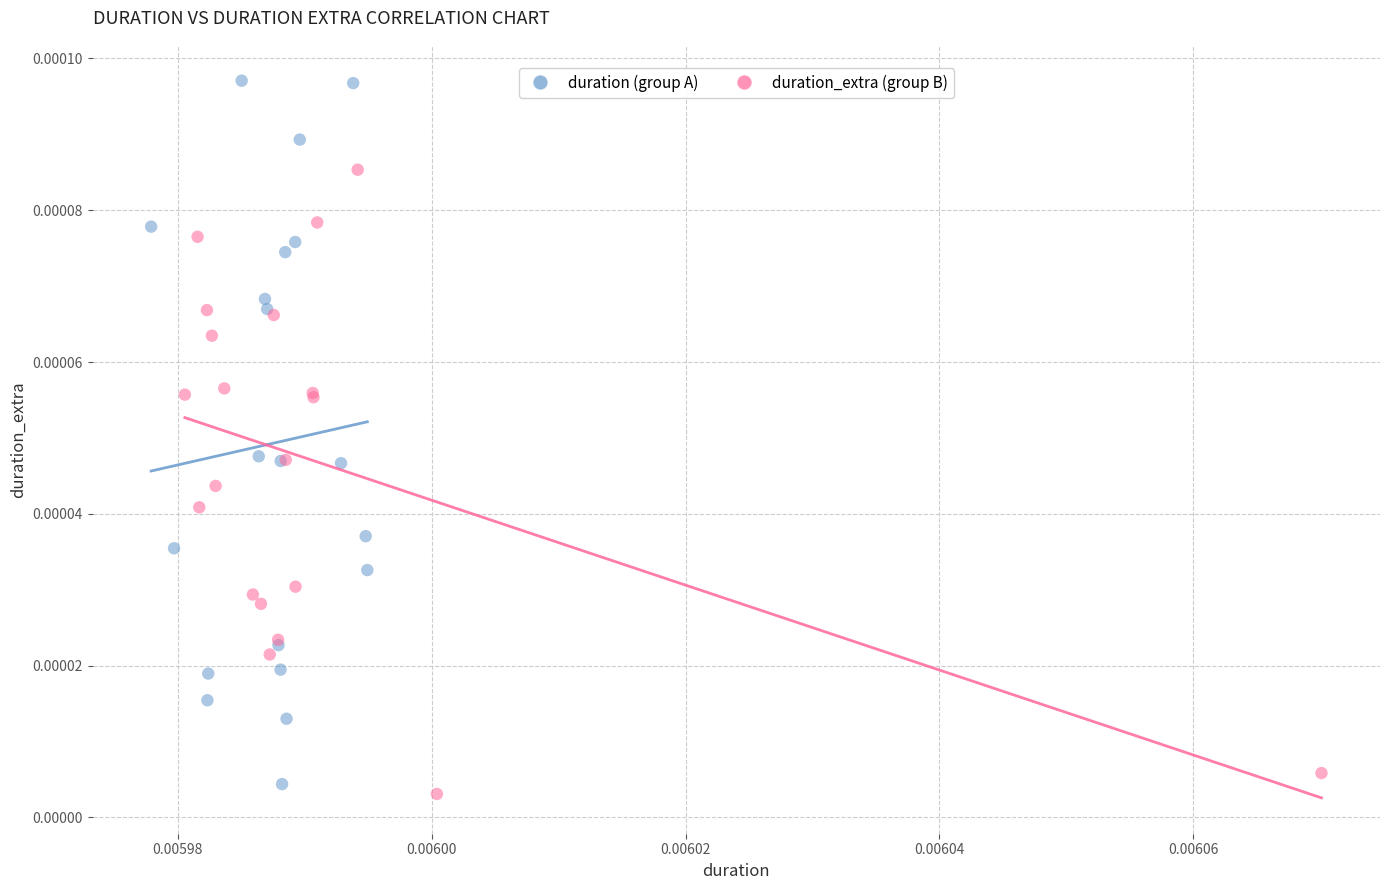

Which series has the largest Y range (max minus min)?

duration (group A)